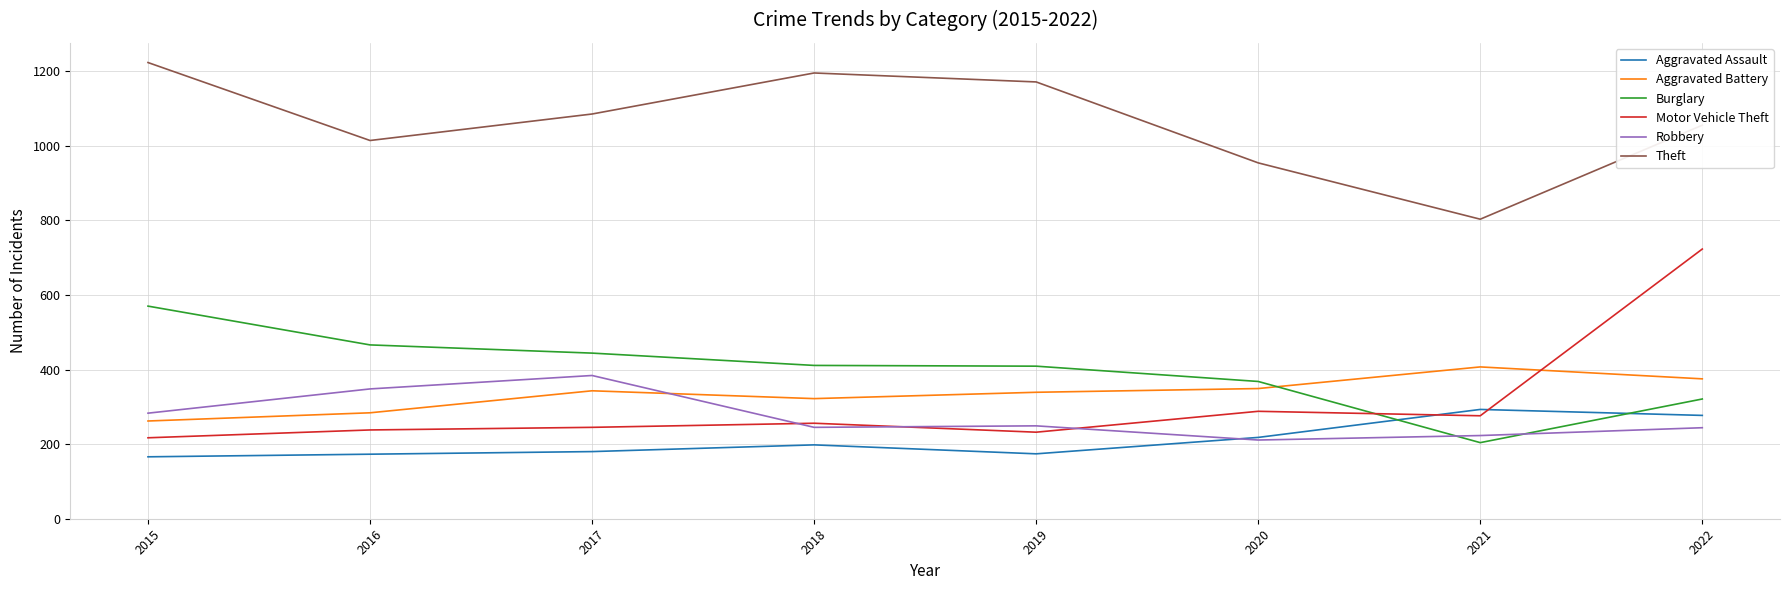

The value of Theft at 2016 is 520. True or false?

False